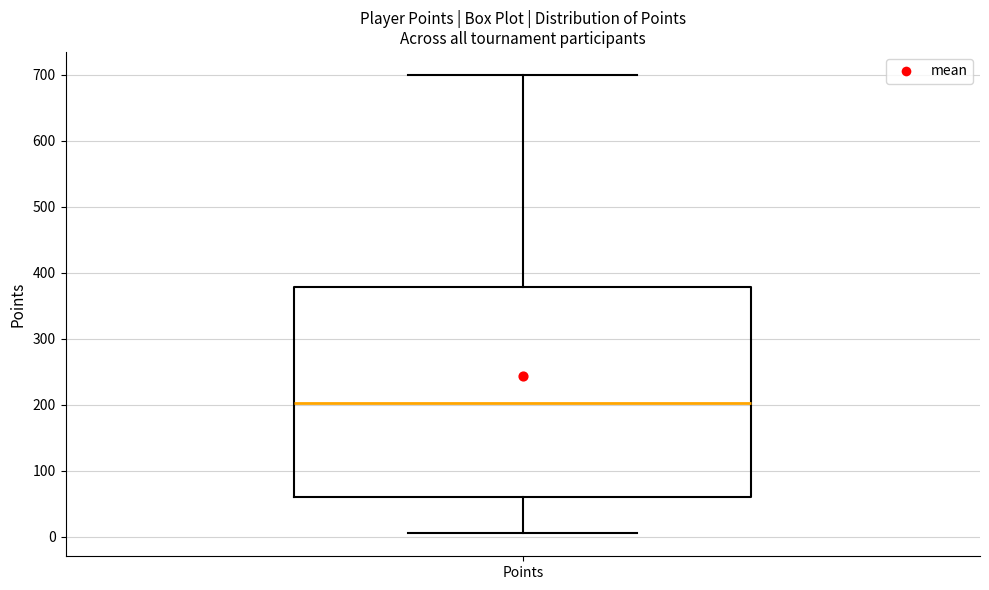

Read this box plot against the y-axis: the position of the median line, the range covered by the box, and the ends of both whiskers. The values are not printed on the chart, so give them approximately, as read against the axis.

median 200, box 60 to 380, whiskers 10 to 700